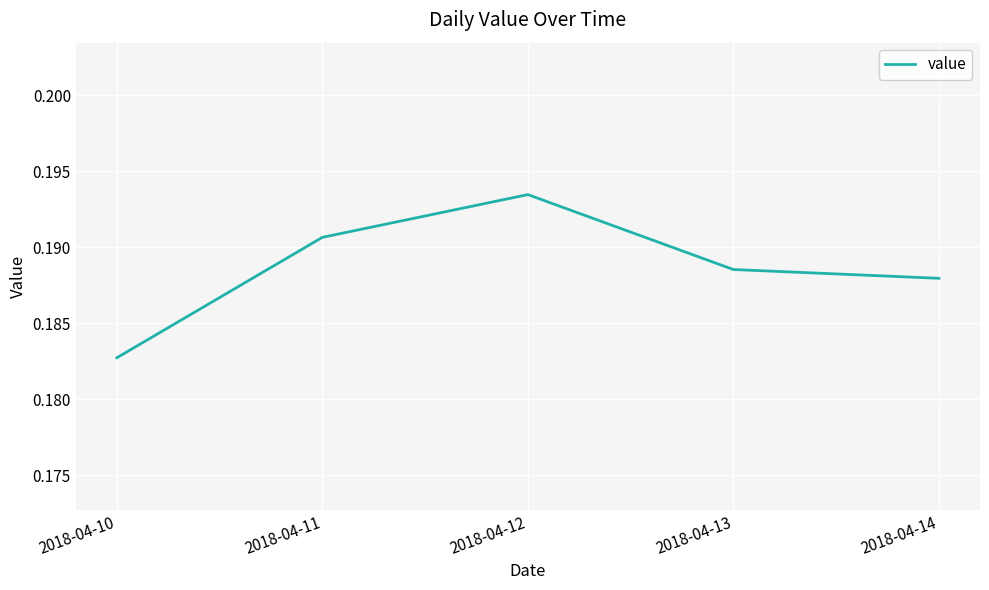

Where is the data nearest to the value 0?

2018-04-10